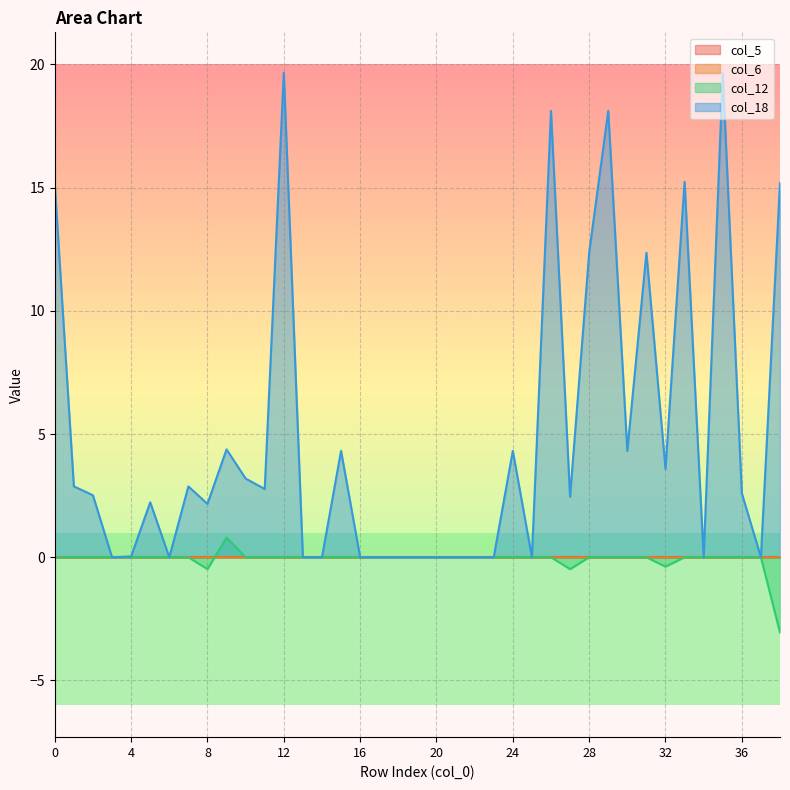

What is the minimum value shown in the chart?

-3.1